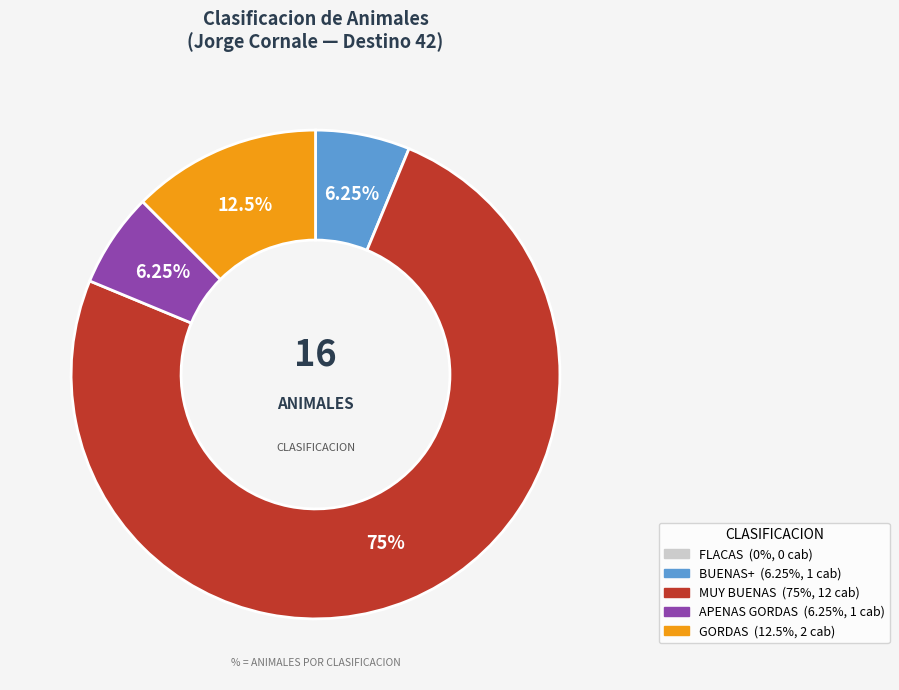

Which slice is the largest?

MUY BUENAS